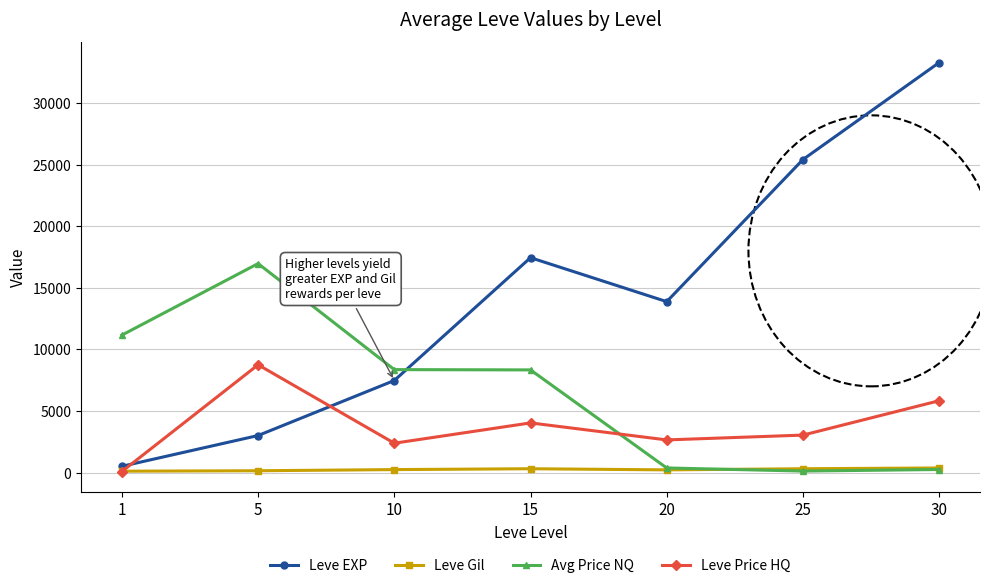

Does the chart display data point markers on the line(s)?

Yes